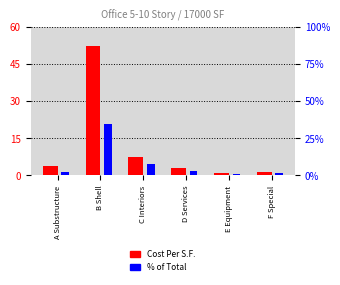

List the series in order of their overall mean, highest first.

Cost Per S.F., % of Total